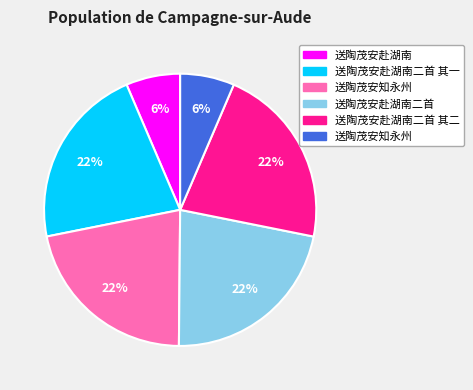

Is there a majority slice in this chart?

No